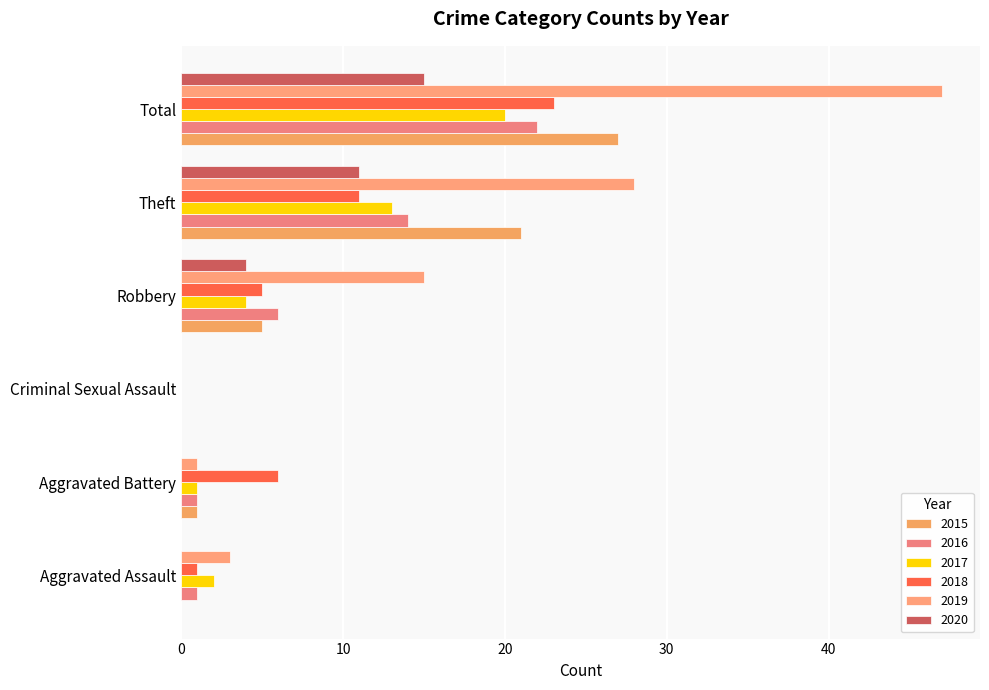

Reading left to right, what are all the values shown in this chart?

2015: 0	1	0	5	21	27
2016: 1	1	0	6	14	22
2017: 2	1	0	4	13	20
2018: 1	6	0	5	11	23
2019: 3	1	0	15	28	47
2020: 0	0	0	4	11	15